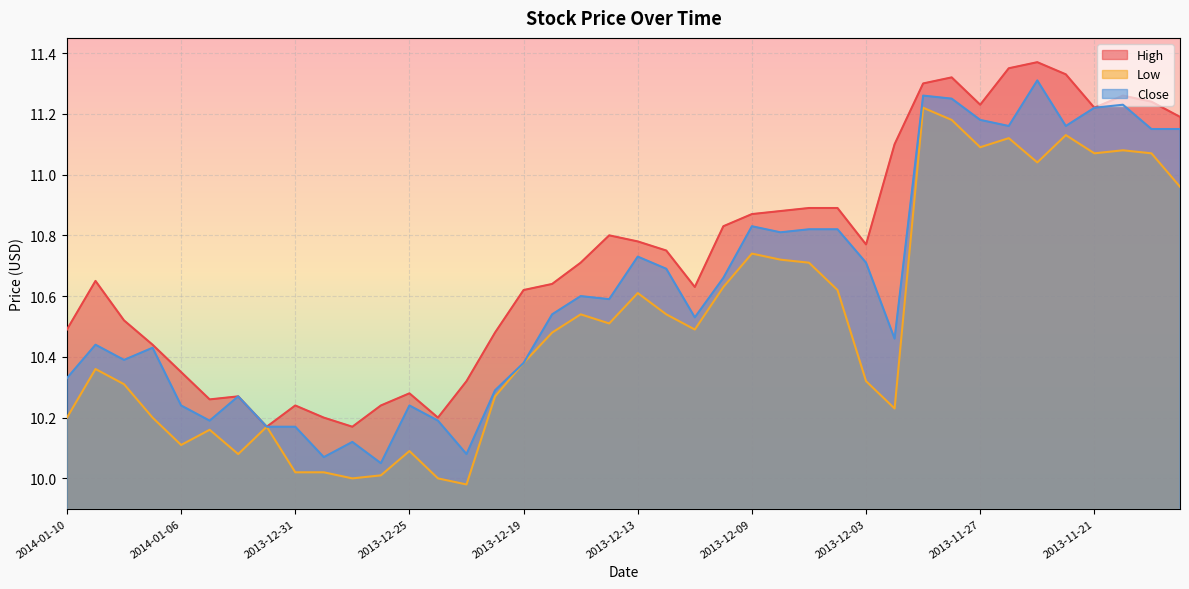

True or false: Close and Low cross at least once.

False